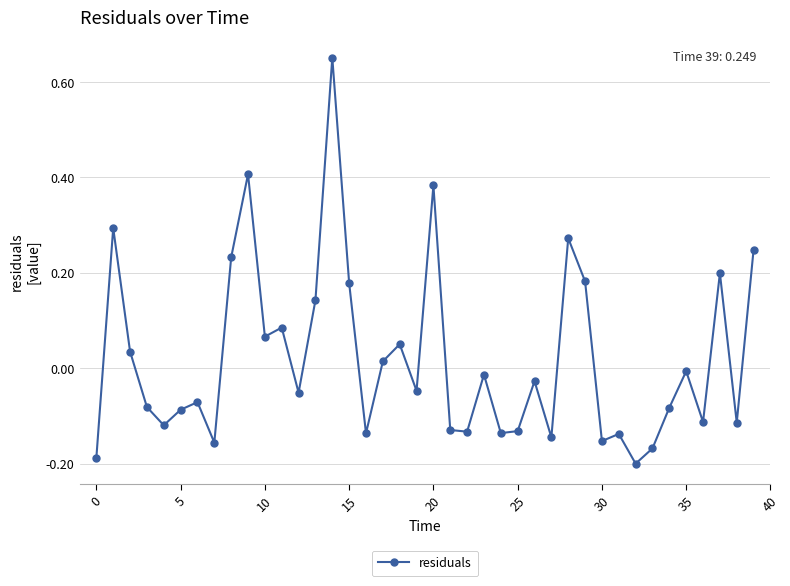

Count the number of data series in this chart.

1